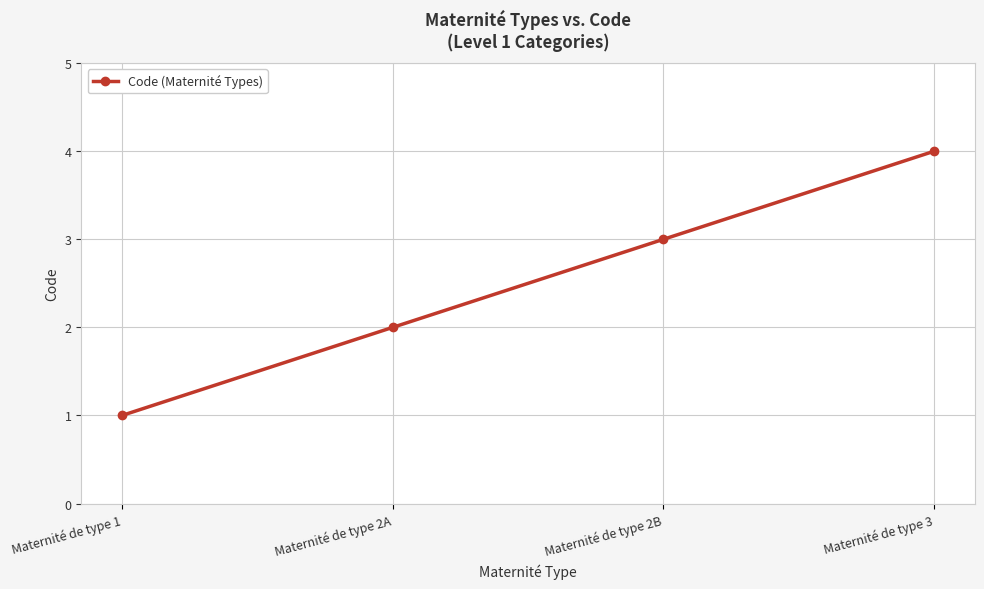

Which category has the lowest value across all series?

Maternité de type 1